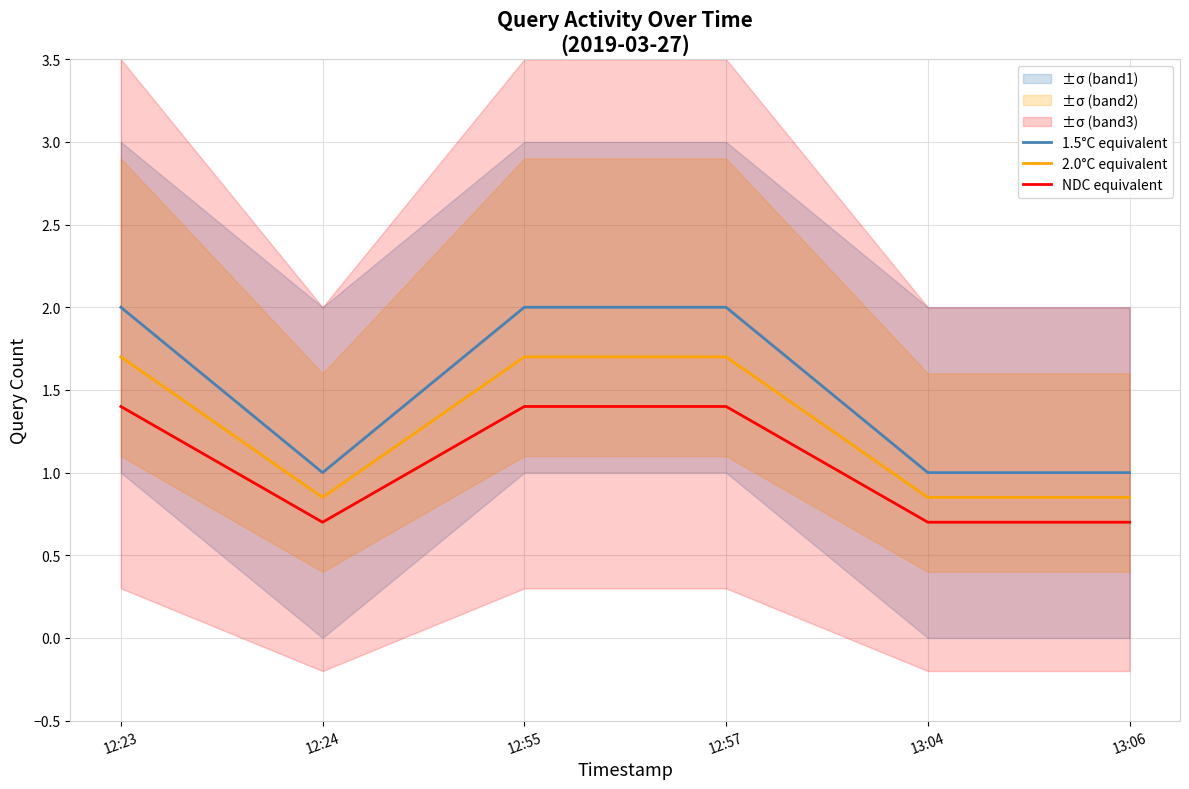

At which category is the sum across all series the highest?

12:23